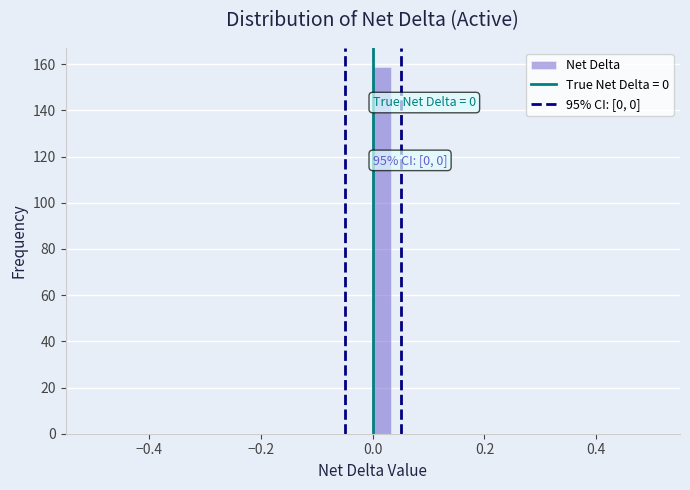

Around what value on the x-axis is the tallest bar? Give the approximate position of its centre, as read against the axis.

0.02